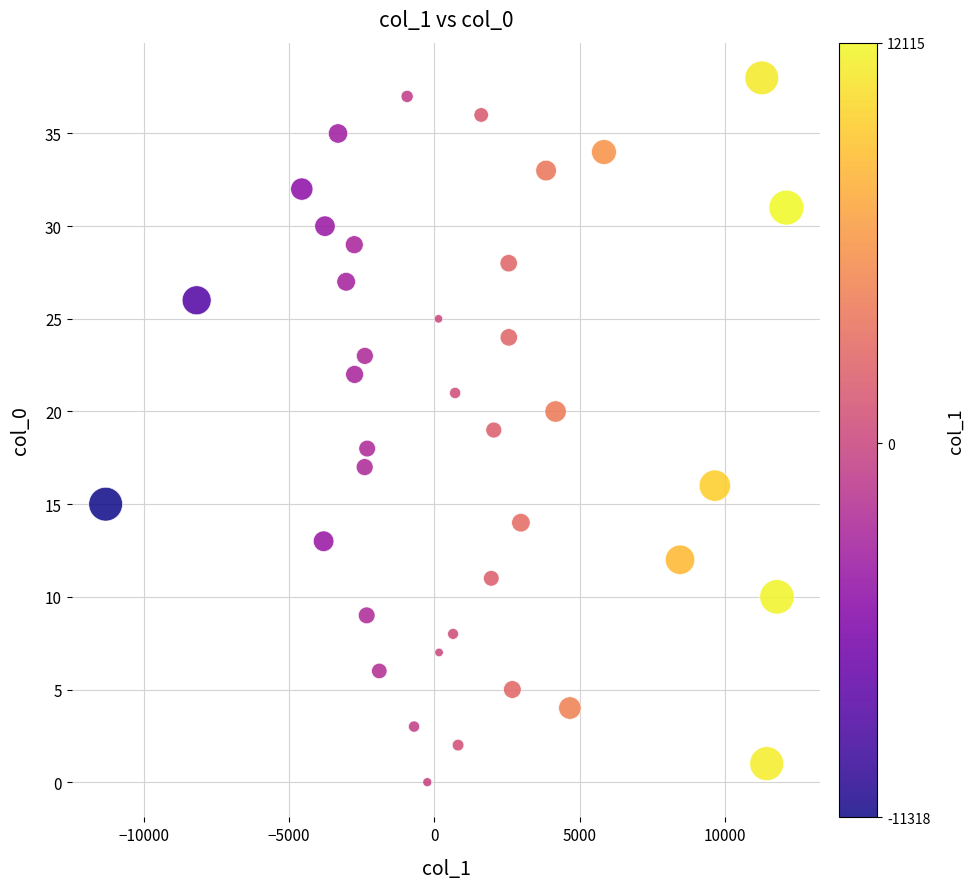

What is the range of Y values (max minus min)?

38